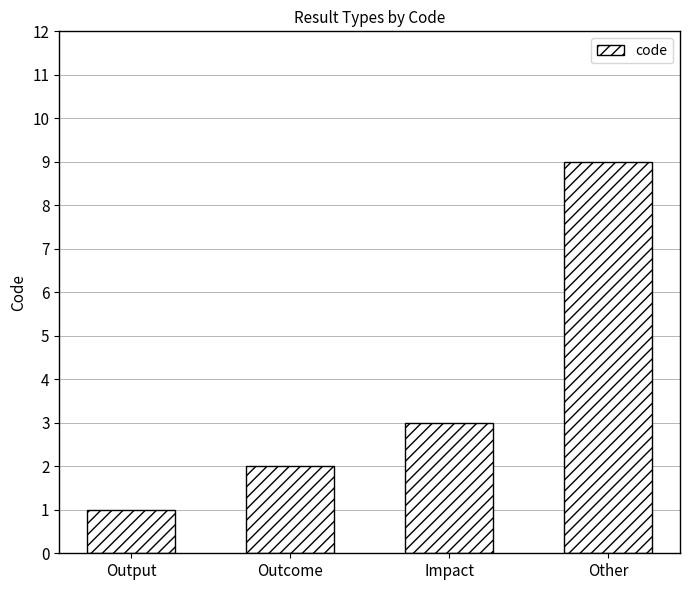

Between Outcome and Other, which is larger?

Other